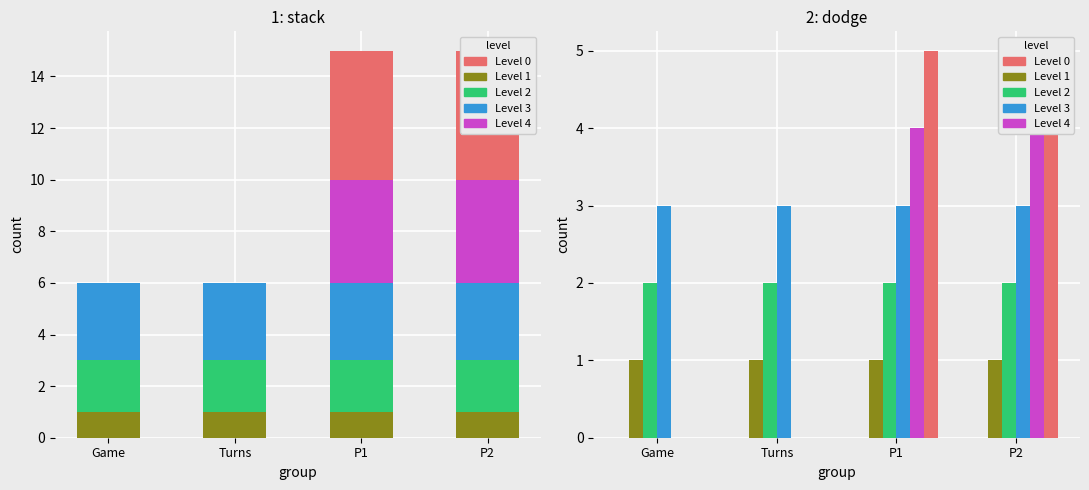

Which category has the lowest value across all series?

Game